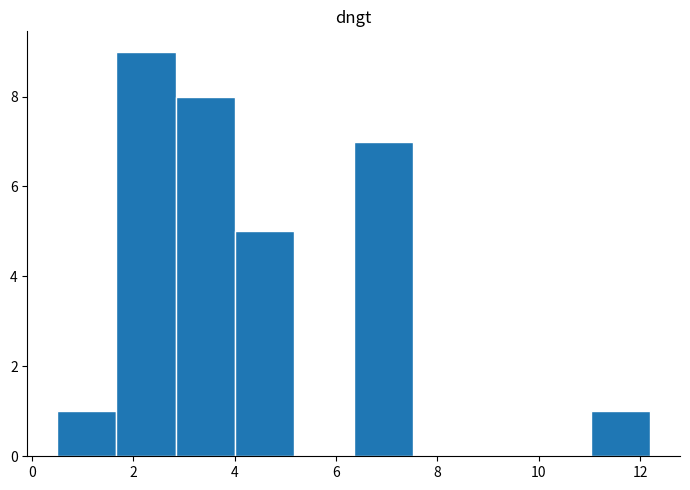

Reading left to right, list every bar in this chart as the range it spans on the x-axis followed by its height. Neither the bar edges nor the heights are printed on the chart, so give them approximately, as read against the axes.

0.6 to 1.6: 1
1.6 to 2.8: 9
2.8 to 4.0: 8
4.0 to 5.2: 5
5.2 to 6.4: 0
6.4 to 7.6: 7
7.6 to 8.6: 0
8.6 to 9.8: 0
9.8 to 11.0: 0
11.0 to 12.2: 1